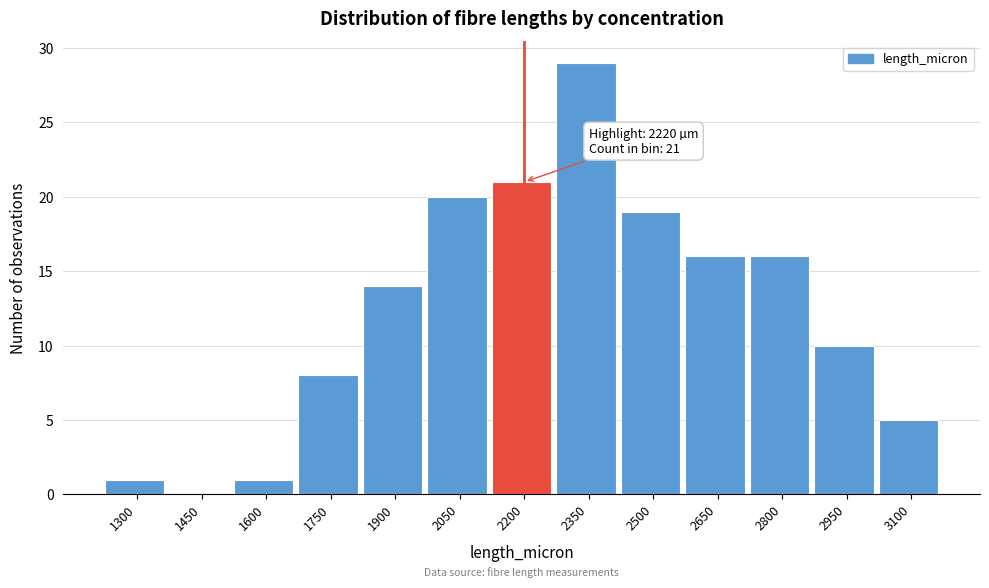

Reading left to right, list all the values displayed in this chart.

1300=1	1450=0	1600=1	1750=8	1900=14	2050=20	2200=21	2350=29	2500=19	2650=16	2800=16	2950=10	3100=5